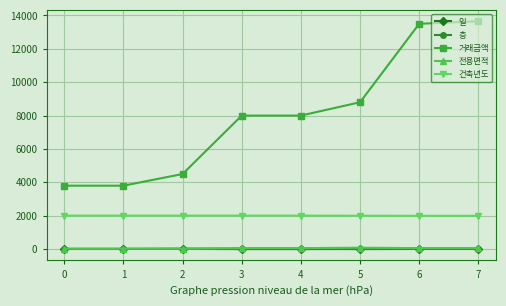

Which label corresponds to the largest value in the chart?

7